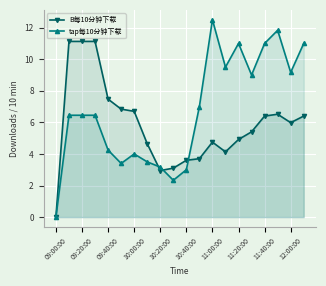

Count the number of categories in the chart.

20